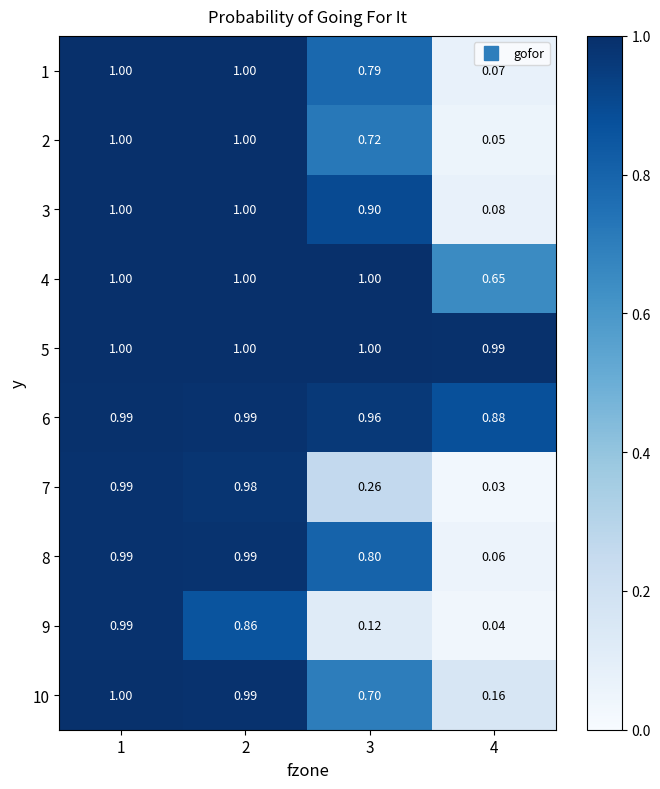

Is the value of 5 at 3 greater than the value of 7 at 4?

Yes